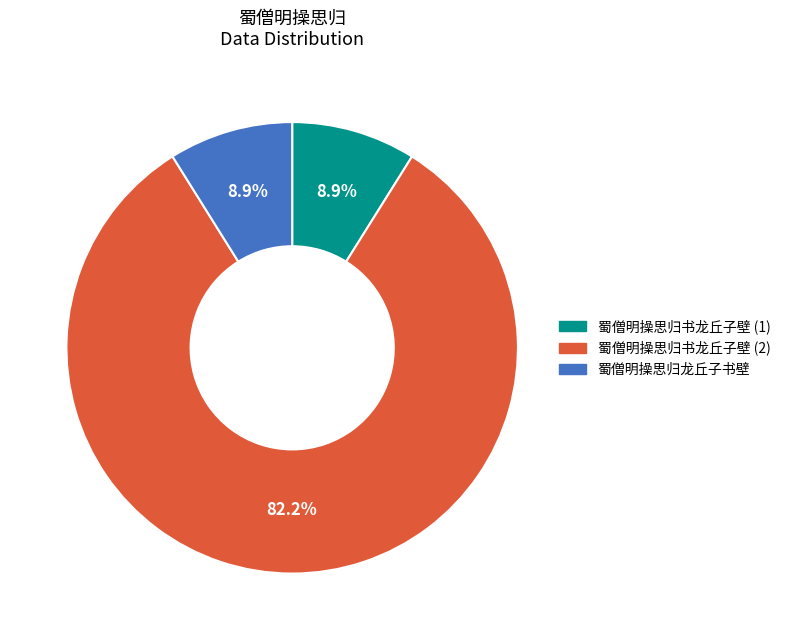

Count the number of slices in the pie.

3